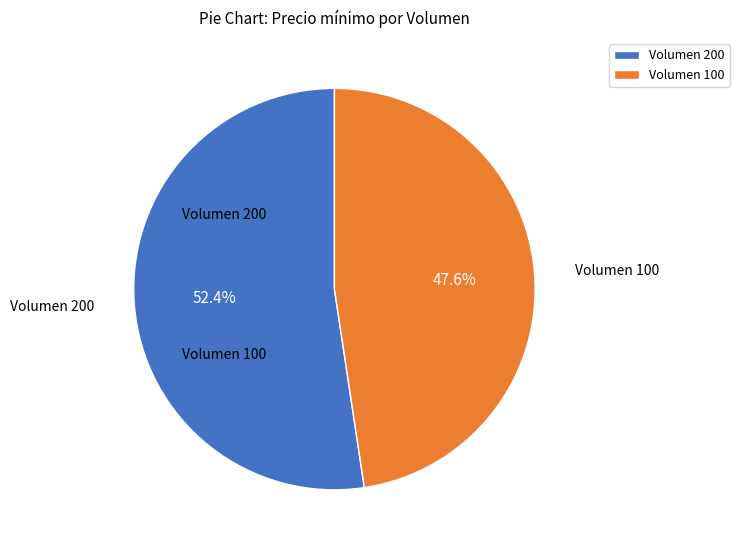

What is the ratio of the value at Volumen 200 to the value at Volumen 100?

1.1